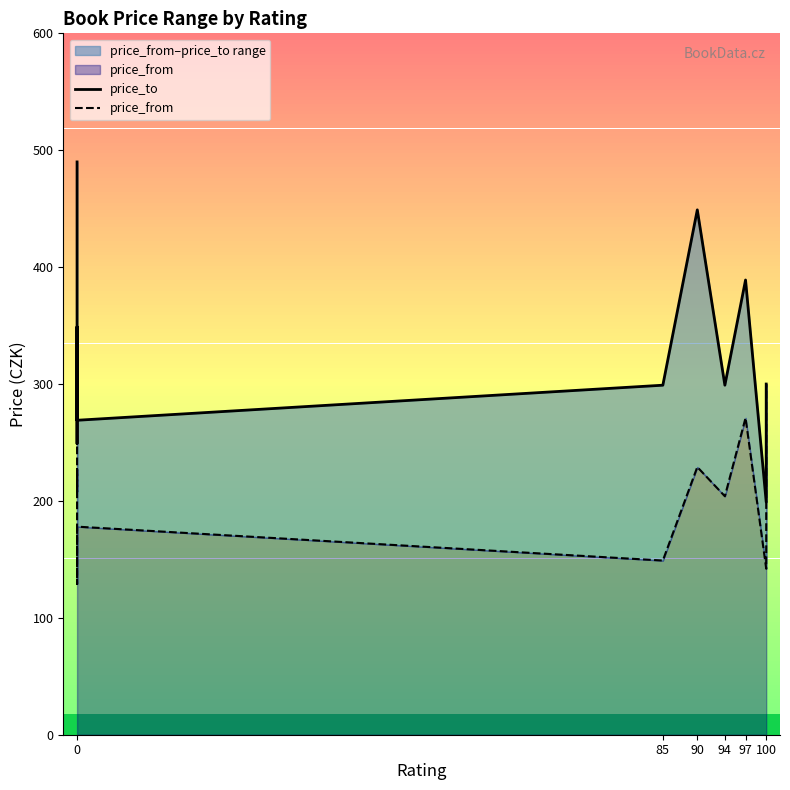

What is the smallest value displayed?

129